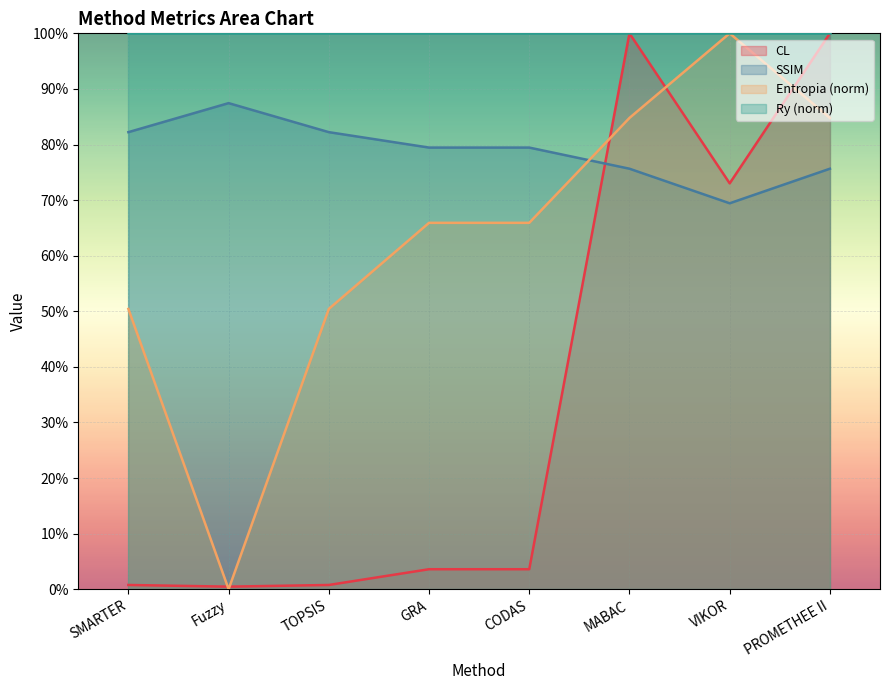

How many values in Entropia are above zero?

7